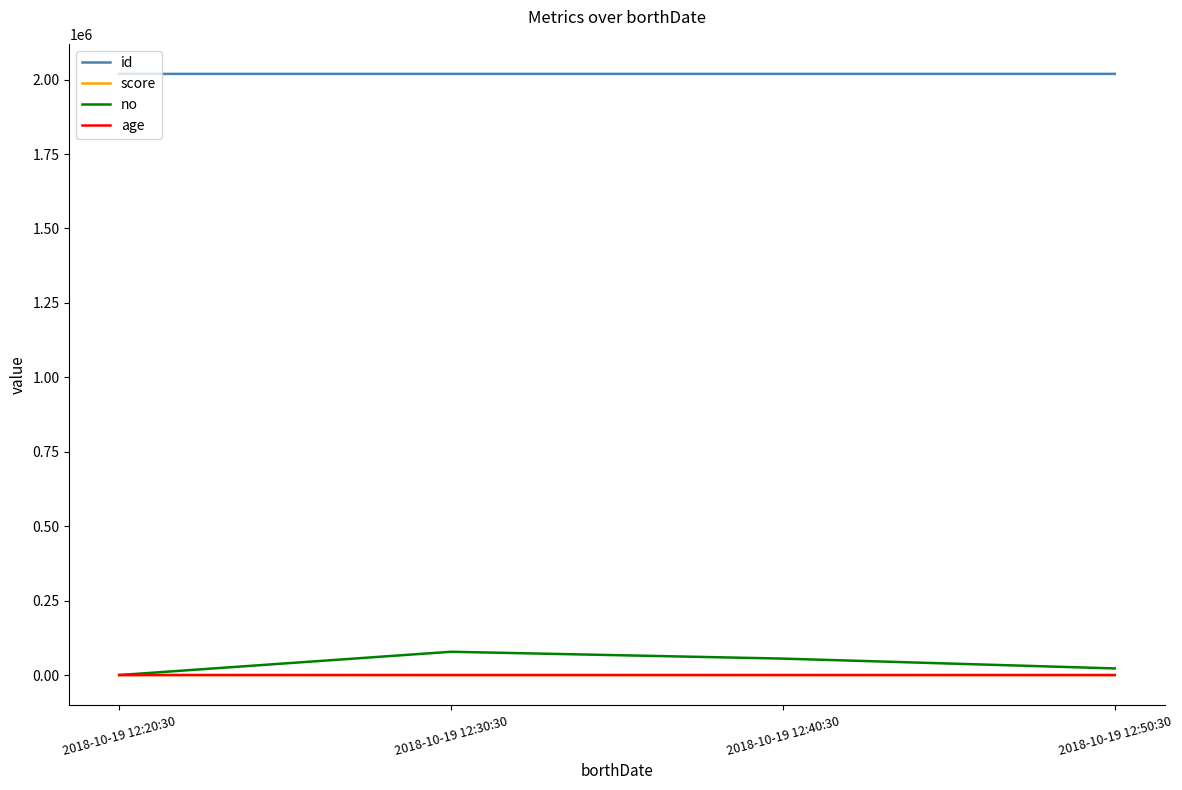

What is the sum of the age values at 2018-10-19 12:50:30 and 2018-10-19 12:30:30?

57